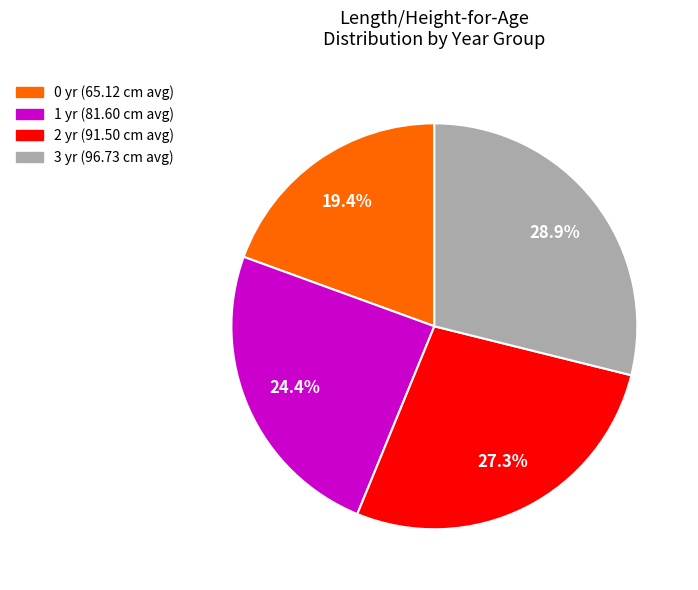

Is there a majority slice in this chart?

No